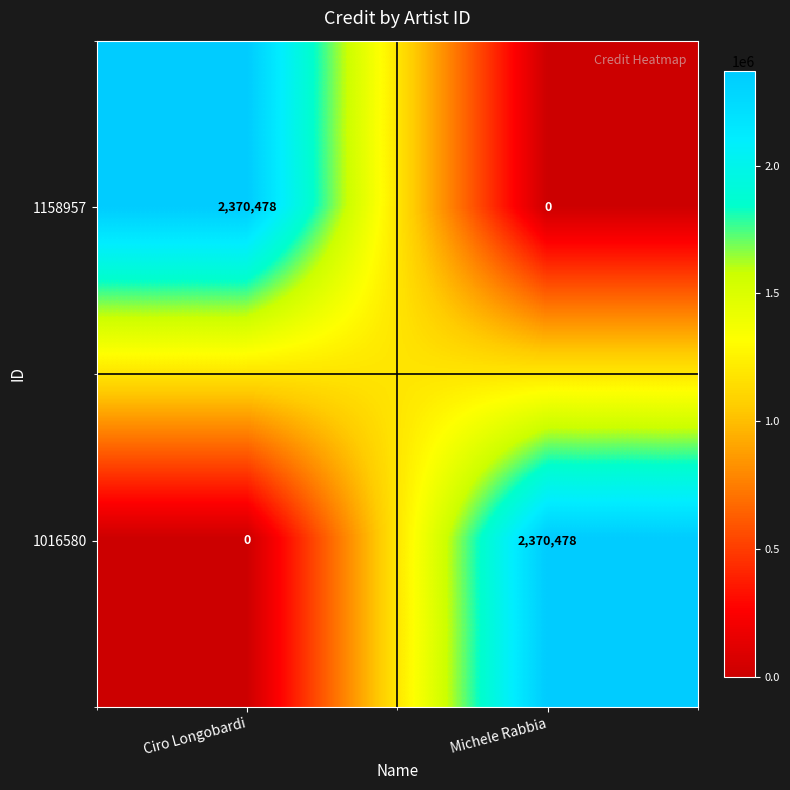

What is the greatest value displayed?

2370478